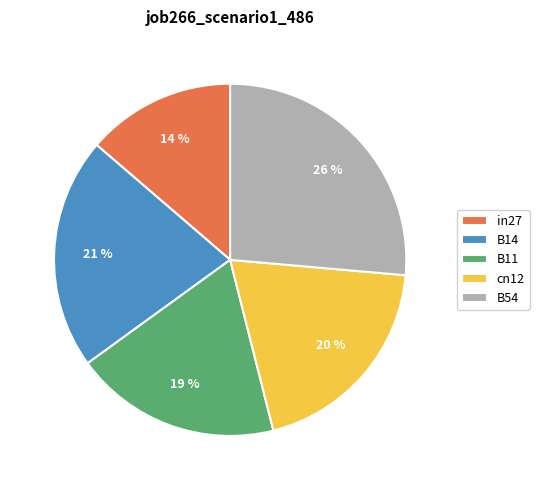

True or false: B11 accounts for 19% of the total.

True